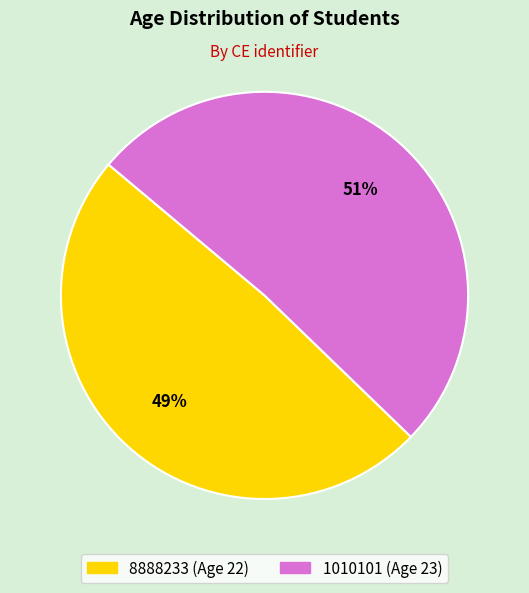

To the nearest percent, what is the average slice percentage?

50%